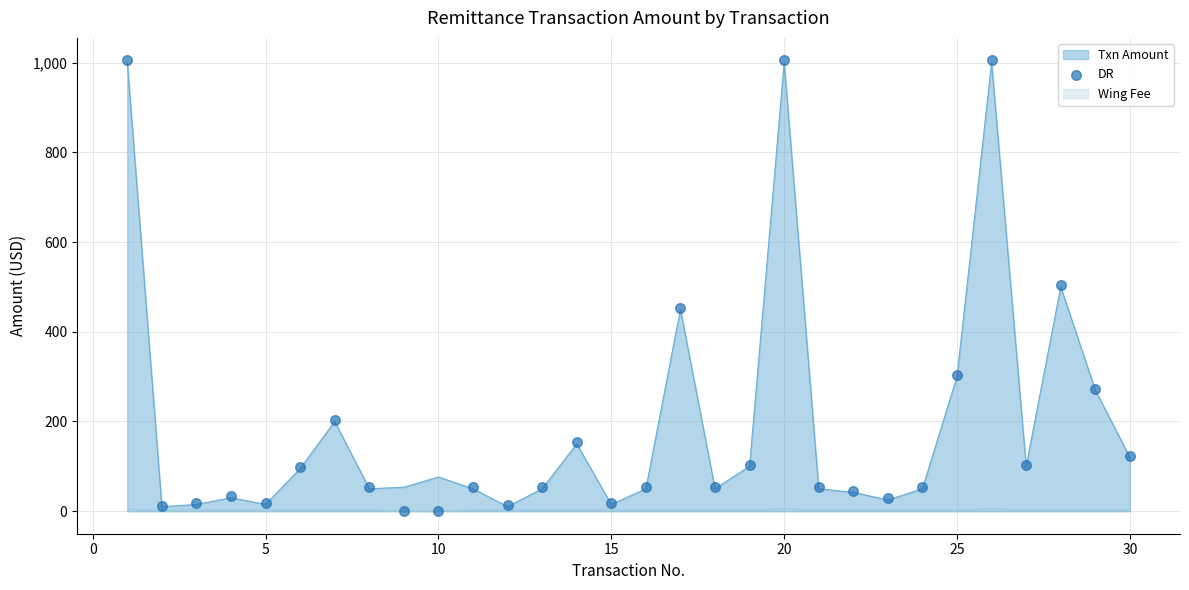

True or false: Txn Amount has a value of 300.0 at 25.

True